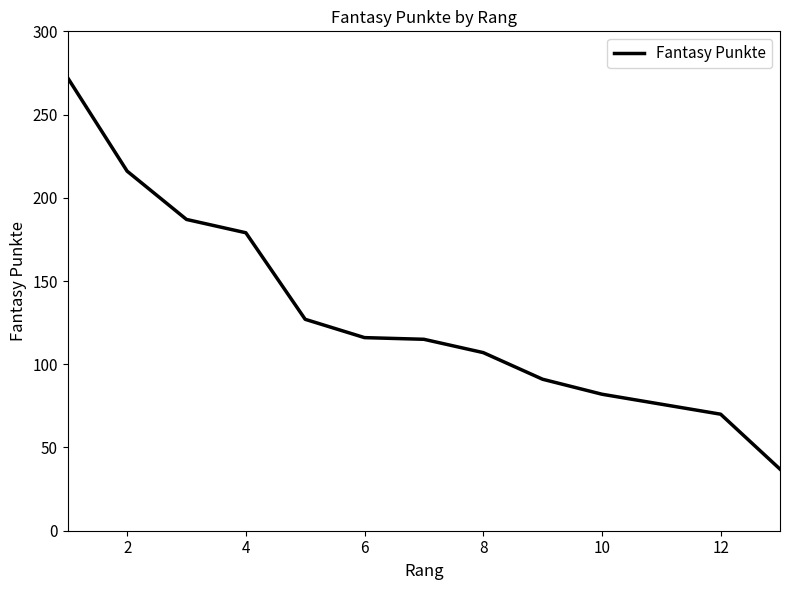

How many values are below 115?

6